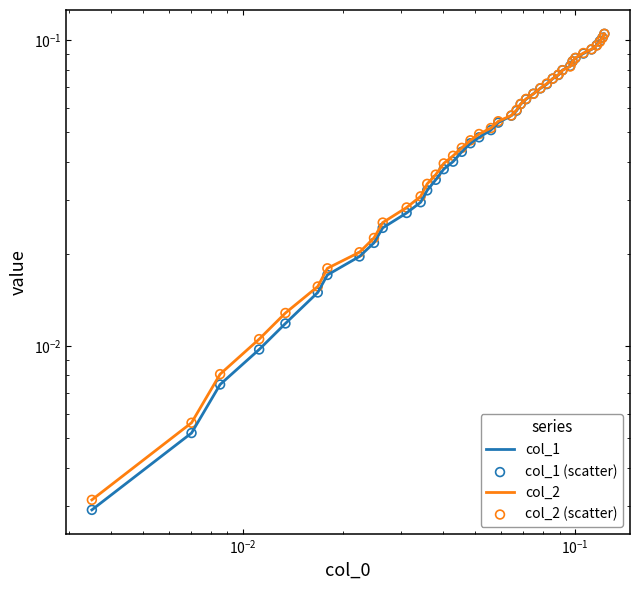

Which series has the largest total across all categories?

col_2